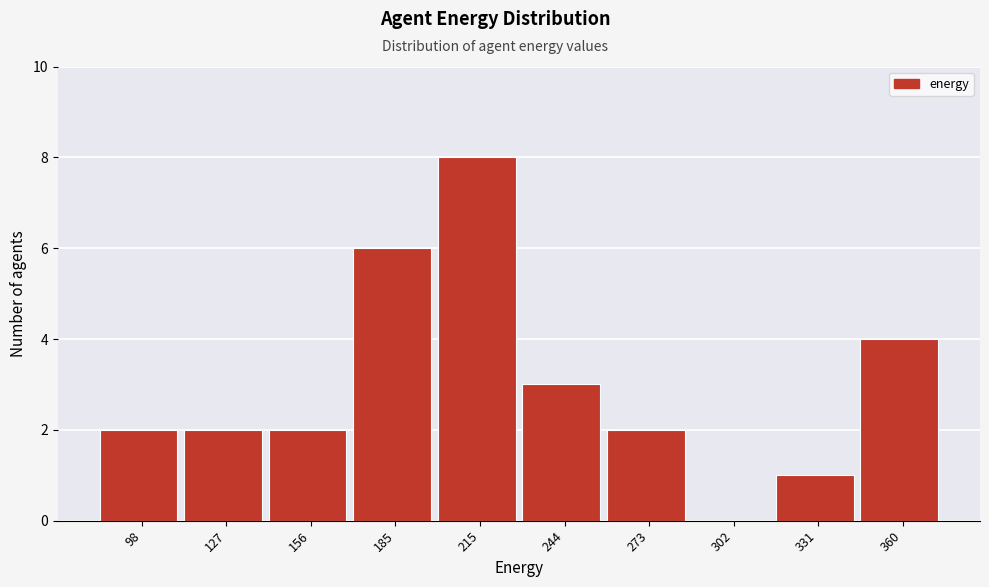

Reading left to right, transcribe all the data shown in this chart.

98=2	127=2	156=2	185=6	215=8	244=3	273=2	302=0	331=1	360=4